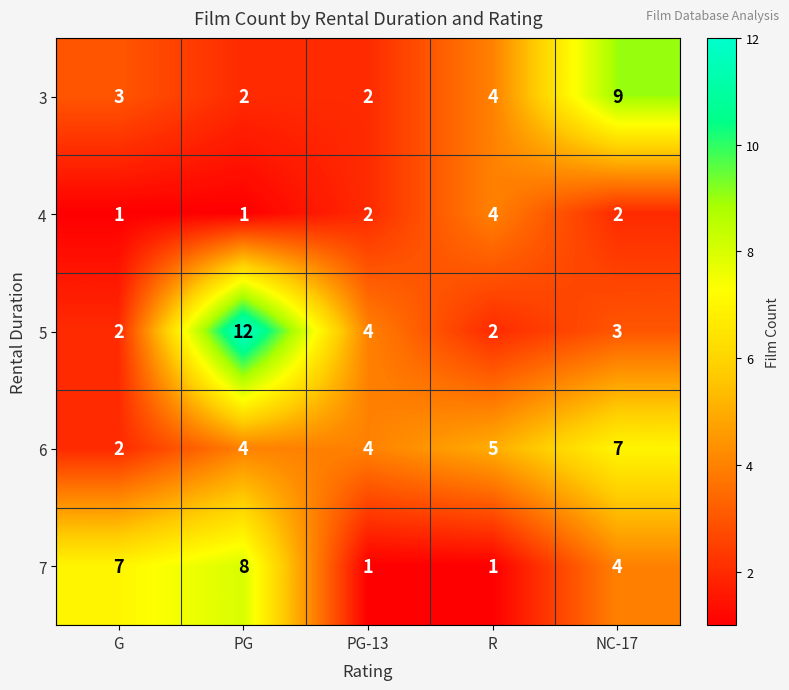

Which category has the highest value across all series?

PG